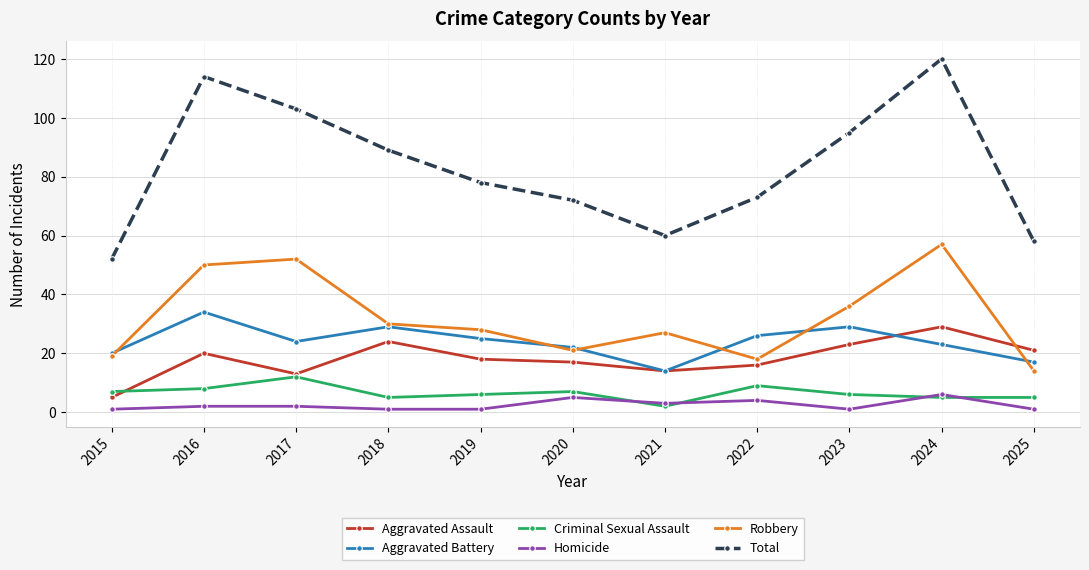

What is the minimum value for Aggravated Battery?

14